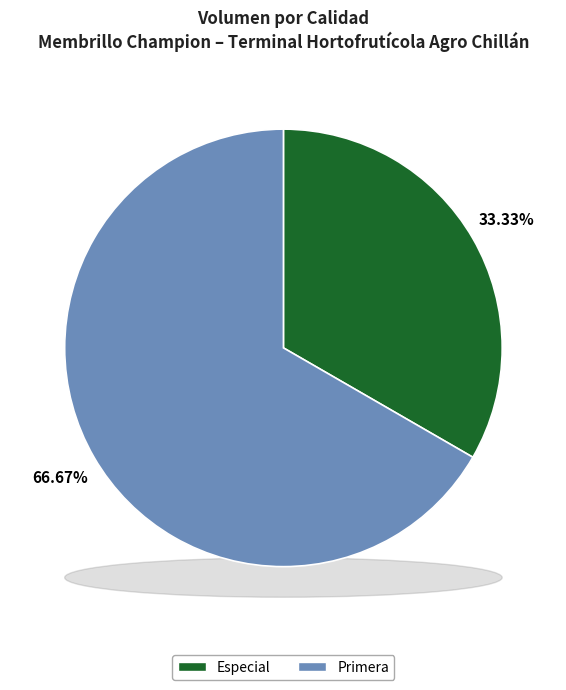

To the nearest percent, what is the difference between the Especial and Primera slice percentages?

33%